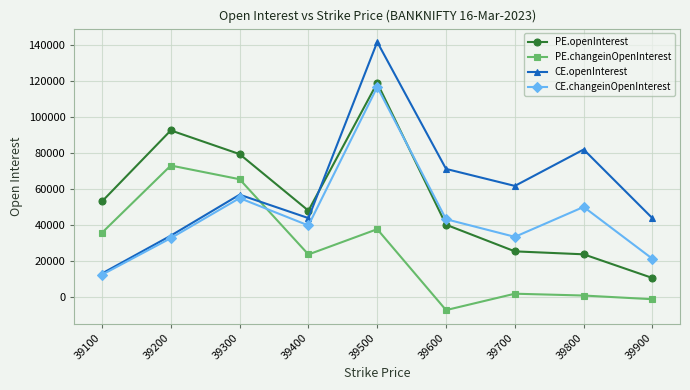

At which label does PE.changeinOpenInterest first exceed 23731?

39100